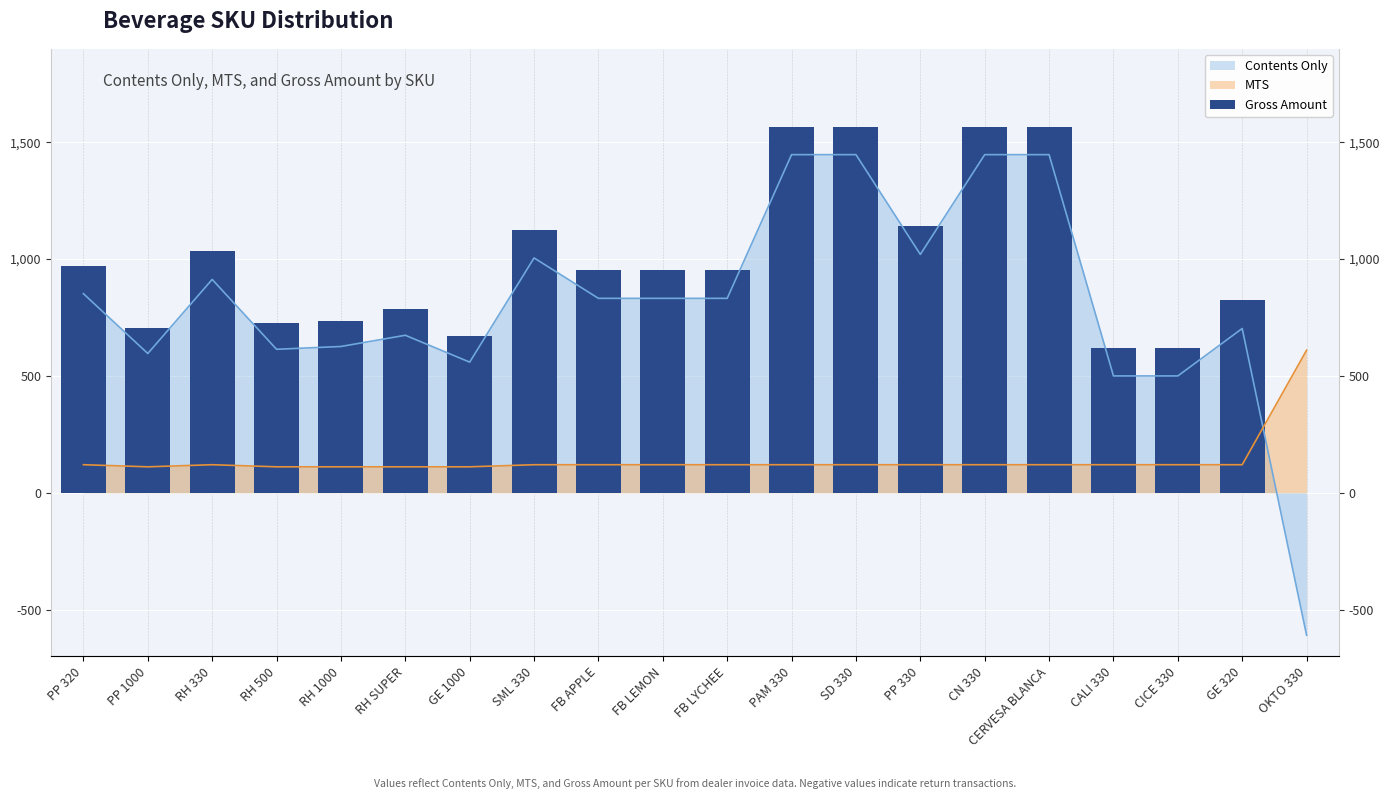

What is the label of the 8th bar from the right?

SD 330